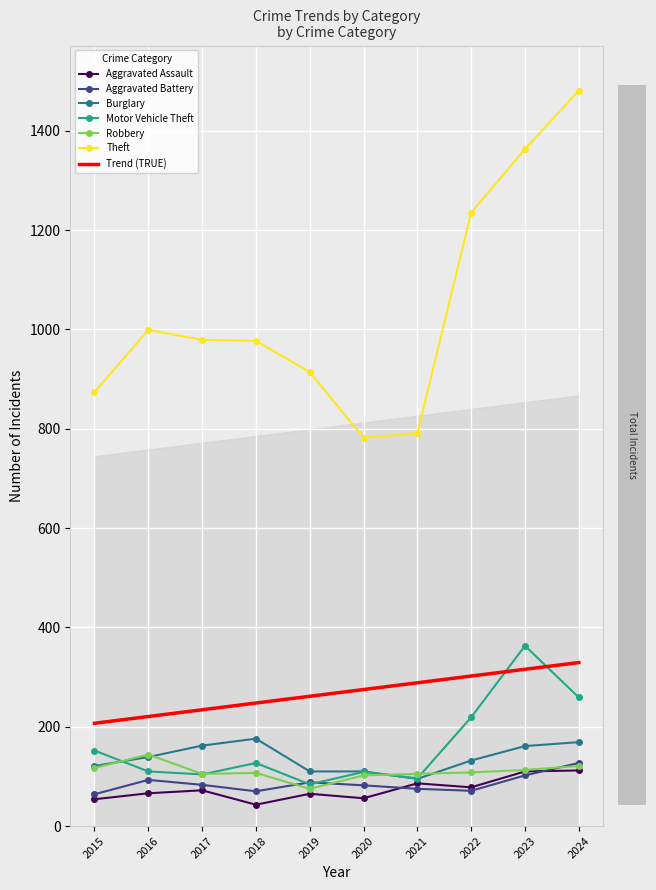

How many values in the Motor Vehicle Theft series are below 127?

5